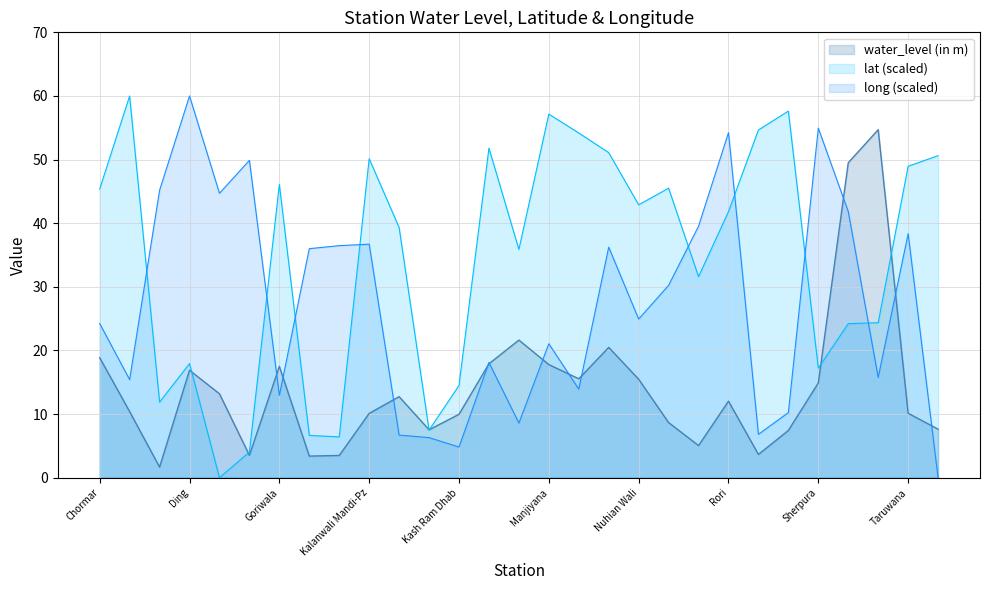

The lat series shows 0.0 at Ghushiana. True or false?

True